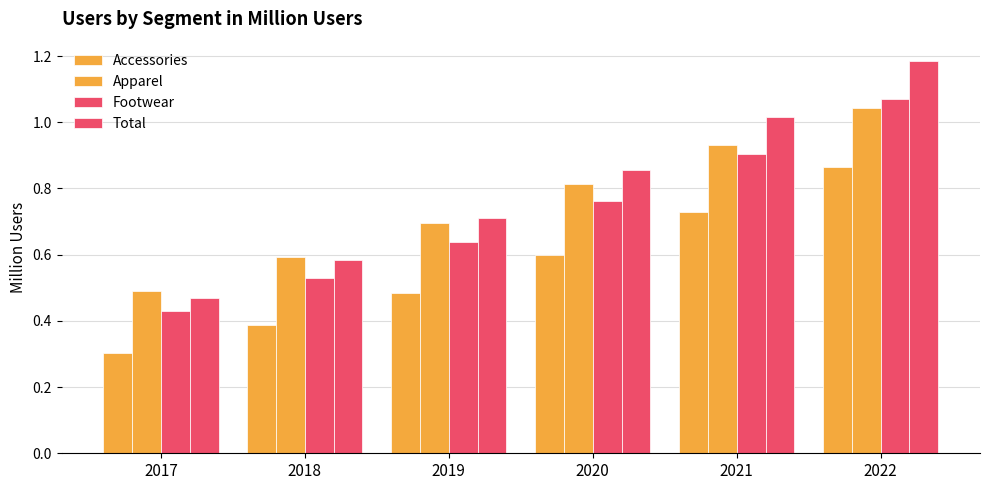

Which series has the widest spread of values?

Total